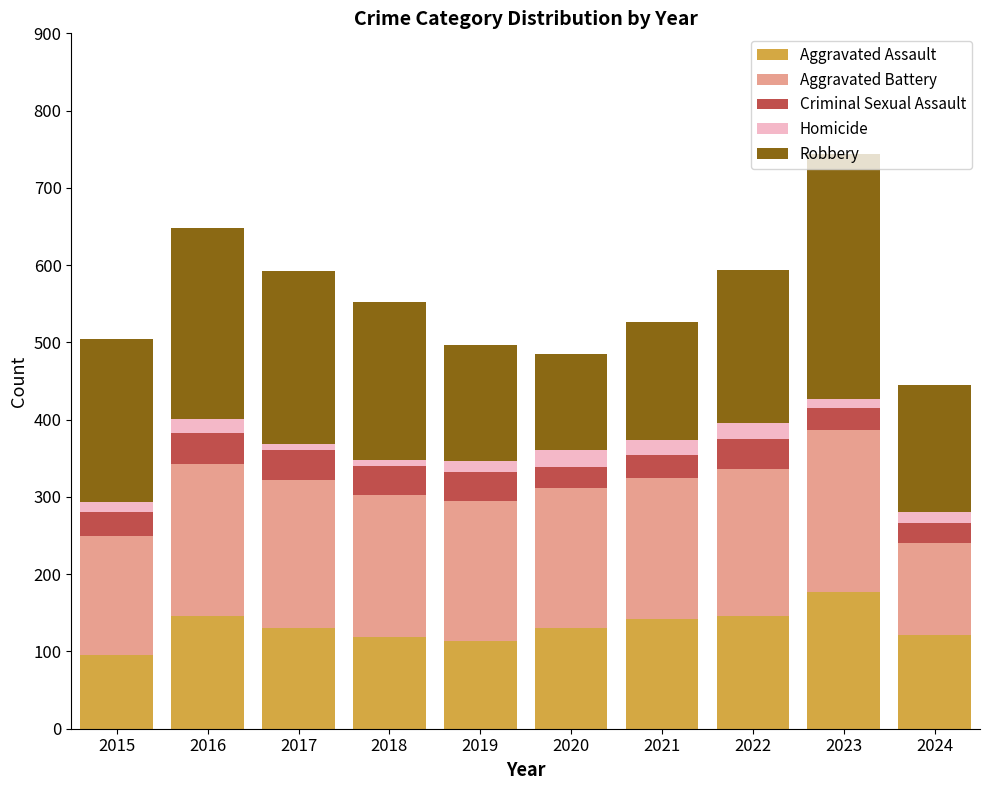

Is it true that Aggravated Assault equals 74 at 2022?

False